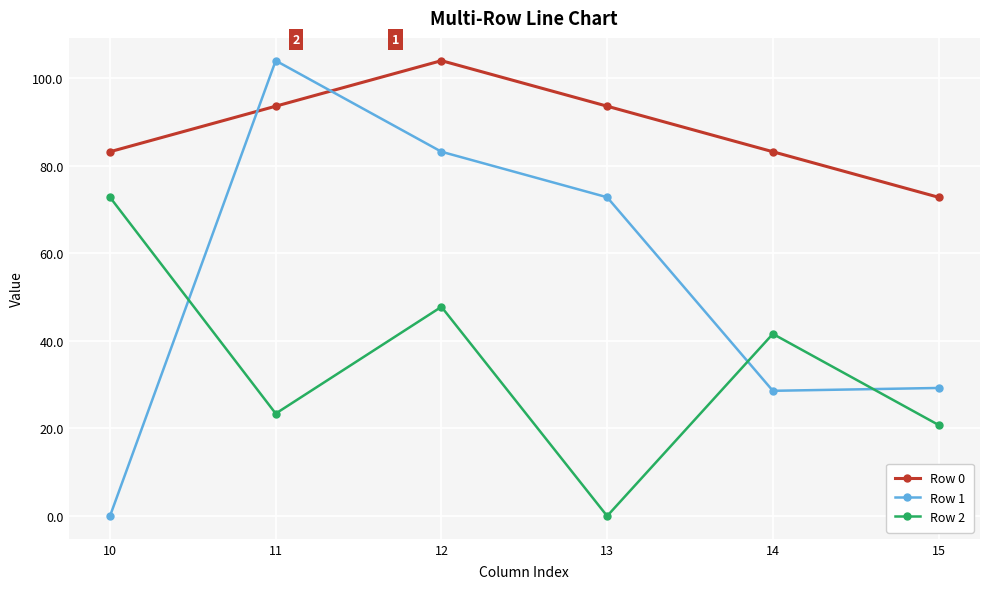

How many distinct data groups are displayed?

3